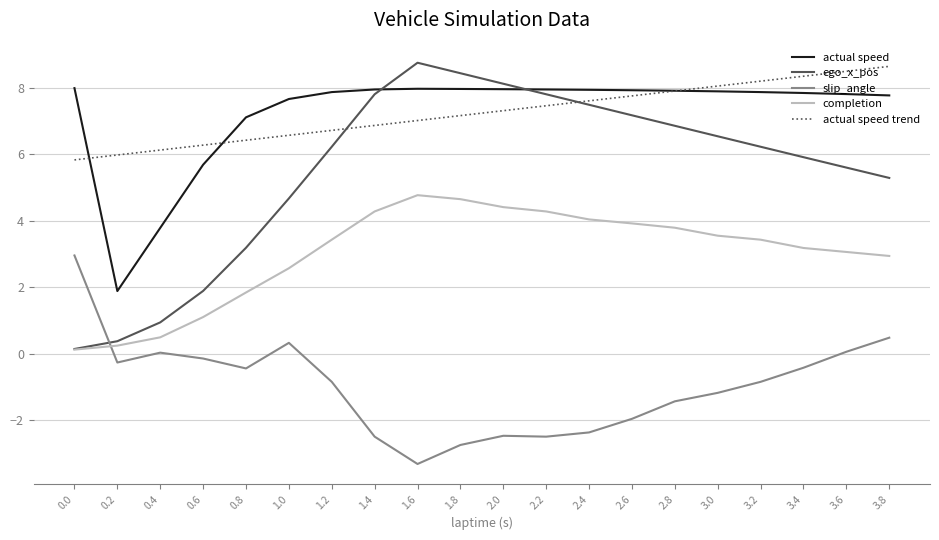

True or false: ego_x_pos has a value of 1.7 at 3.0.

False